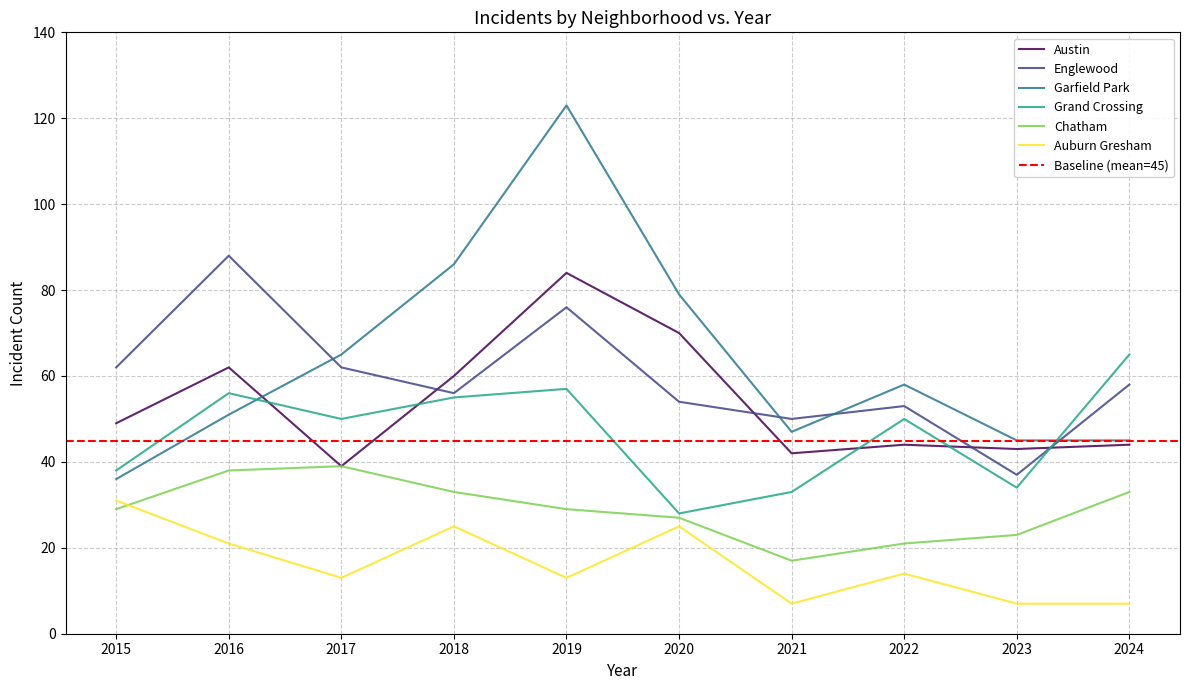

What is the value of the Grand Crossing point at the 5th from the left?

57